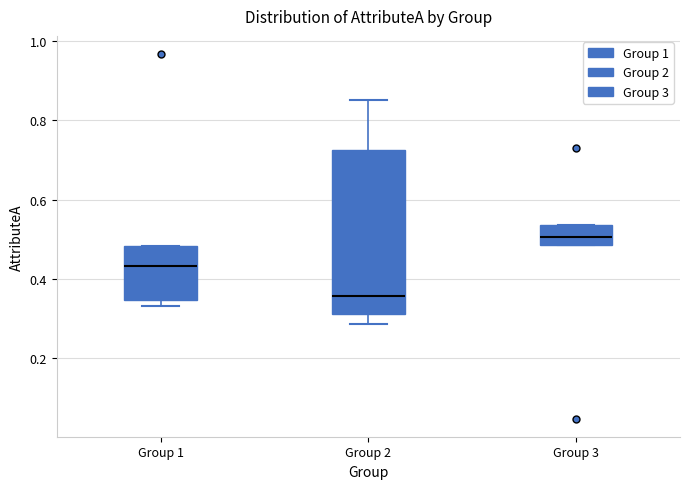

Where is the upper edge of the box for Group 1 on the y-axis? The values are not printed on the chart, so give them approximately, as read against the axis.

0.48